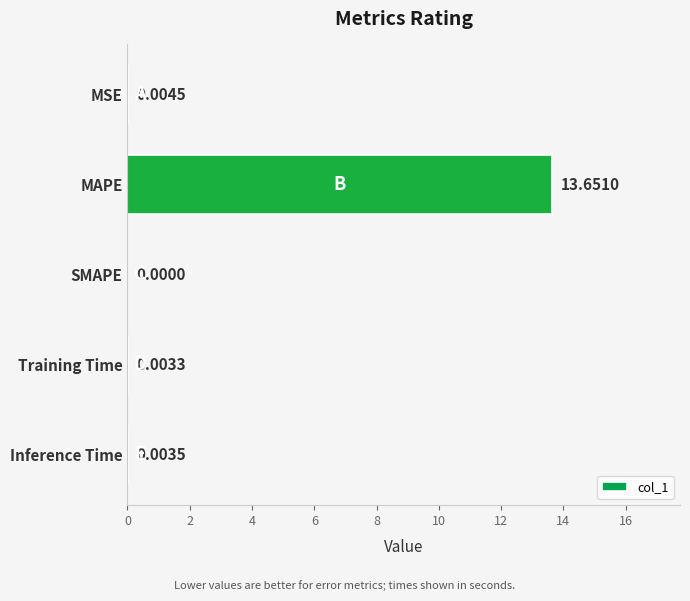

What is the maximum value shown in the chart?

13.7